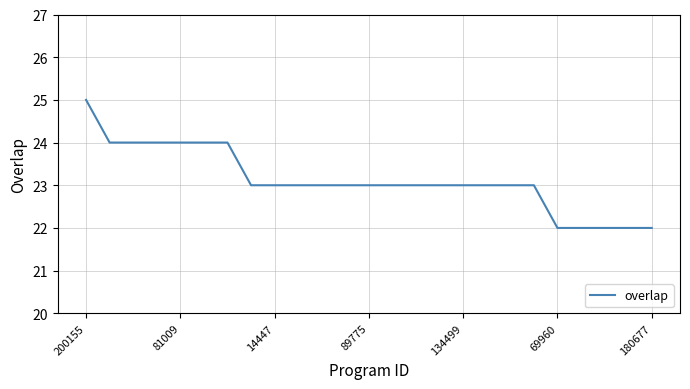

What is the greatest value displayed?

25